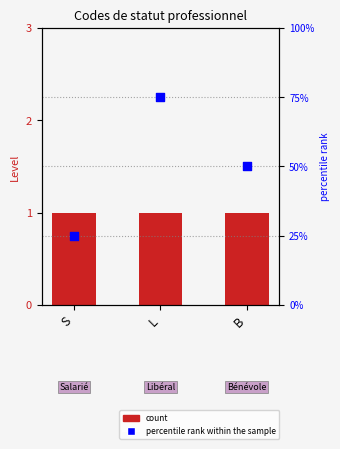

What is the total value across all series at S?

26